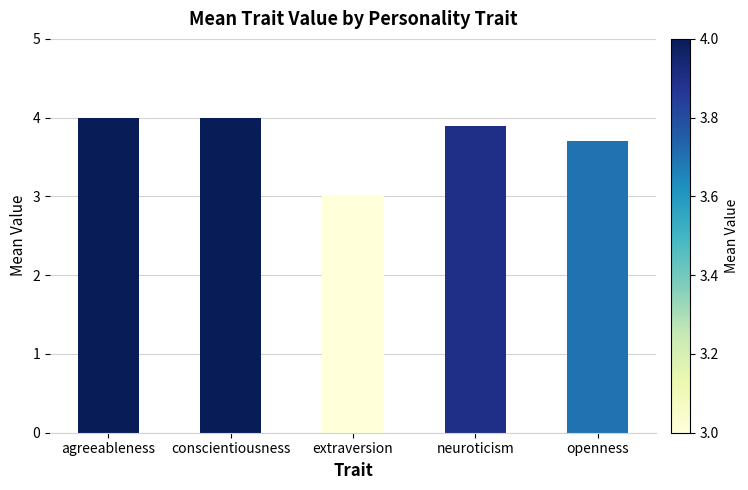

Reading right to left, what are all the values shown in this chart?

openness=3.7	neuroticism=3.9	extraversion=3.0	conscientiousness=4.0	agreeableness=4.0